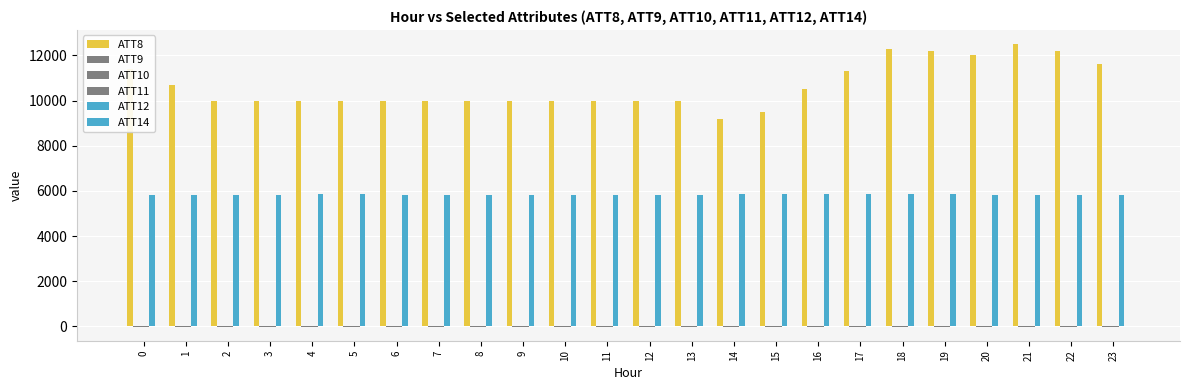

What is the lowest value of the ATT10 series?

-10.0